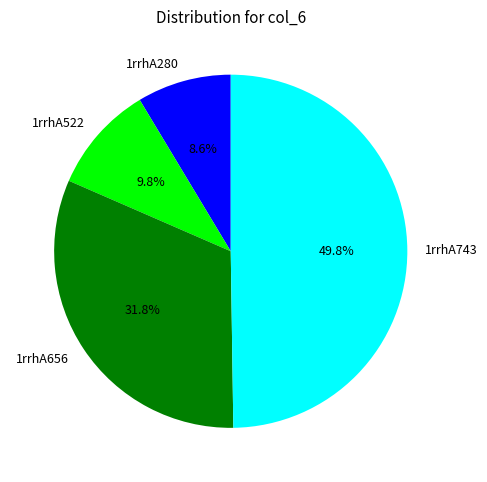

Does 1rrhA280 account for over 50% of the chart?

No